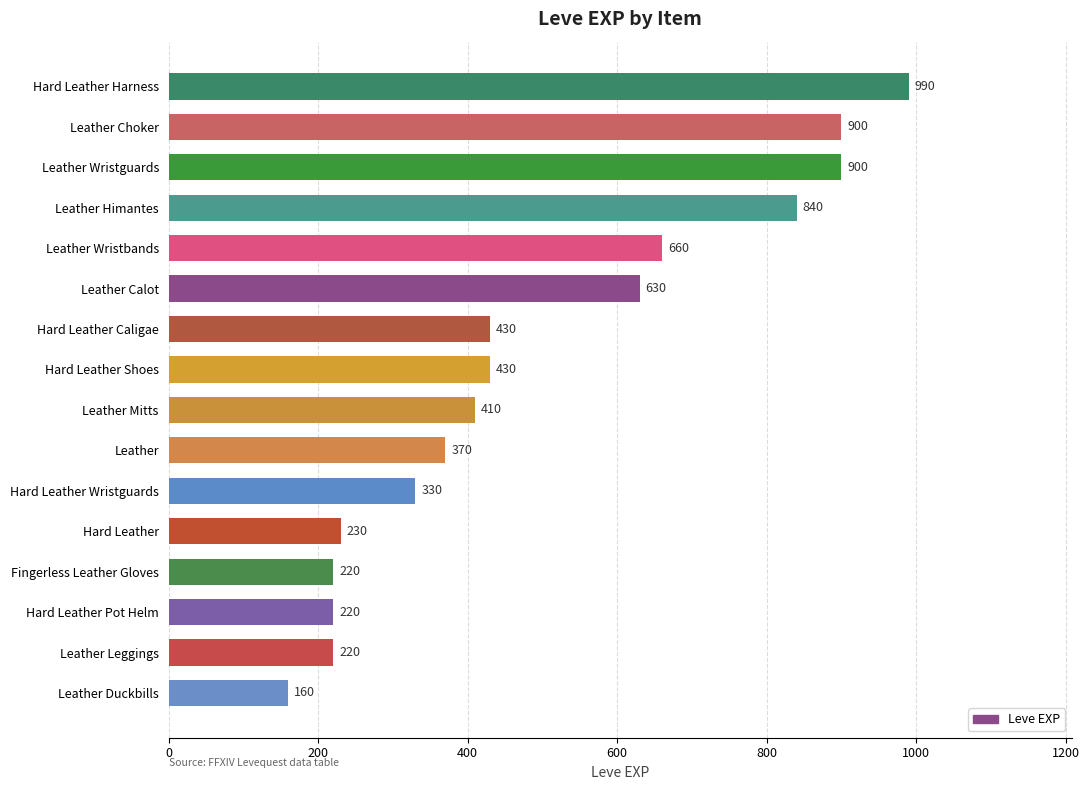

Which label corresponds to the largest value in the chart?

Hard Leather Harness